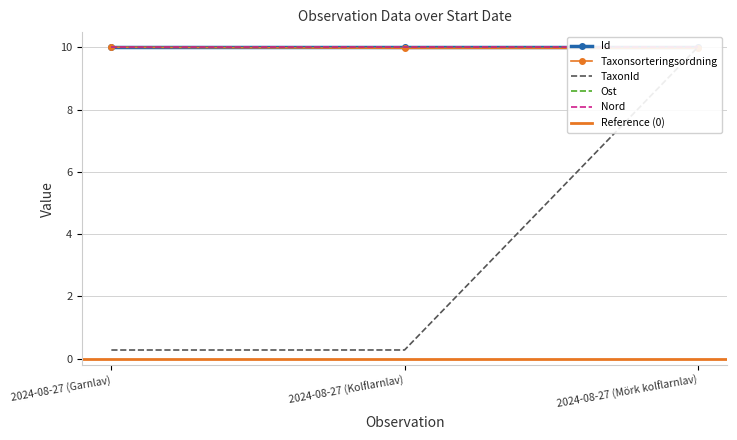

The TaxonId series shows 0.4 at 2024-08-27 (Kolflarnlav). True or false?

False